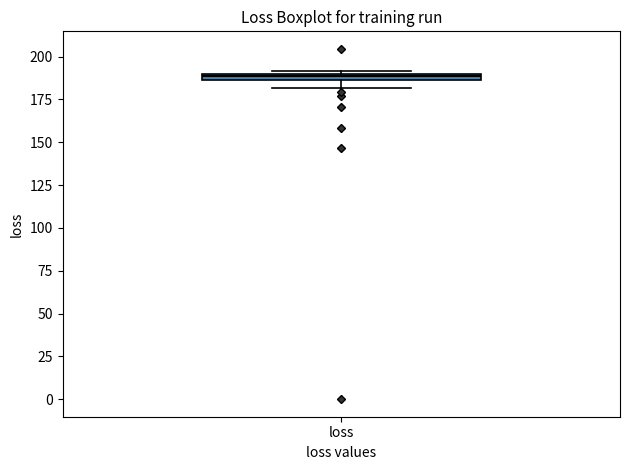

Where is the lower edge of the box for loss on the y-axis? The values are not printed on the chart, so give them approximately, as read against the axis.

185